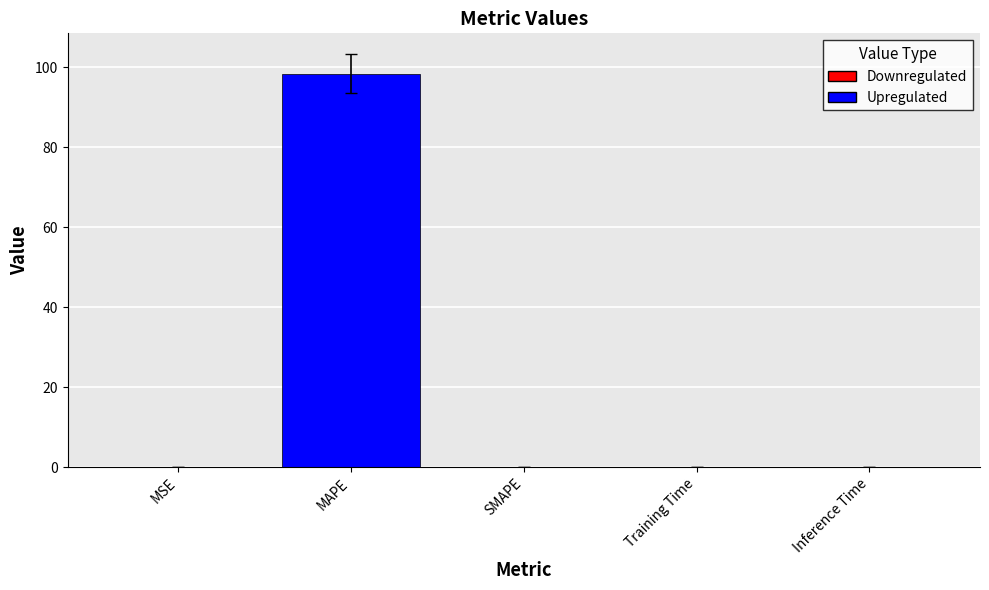

The value at Training Time is 0.0. True or false?

True